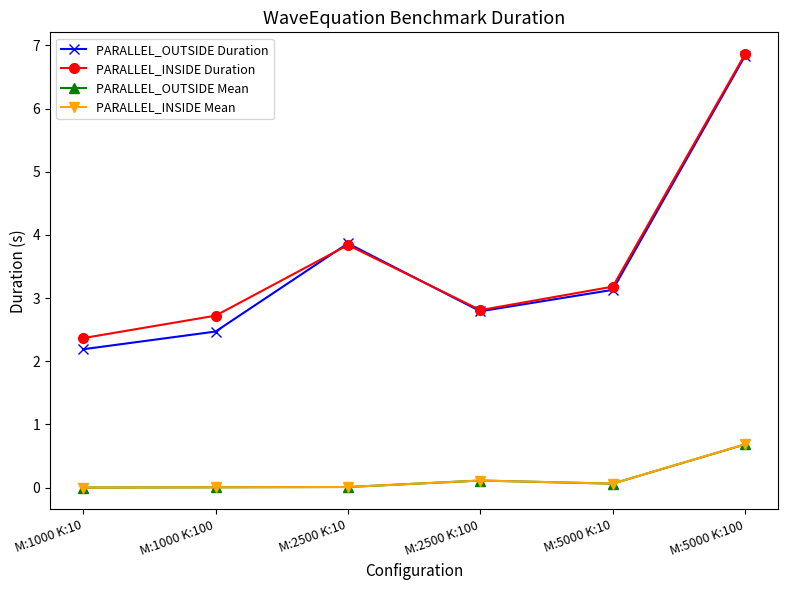

How many values in the PARALLEL_OUTSIDE Duration series exceed 3?

3